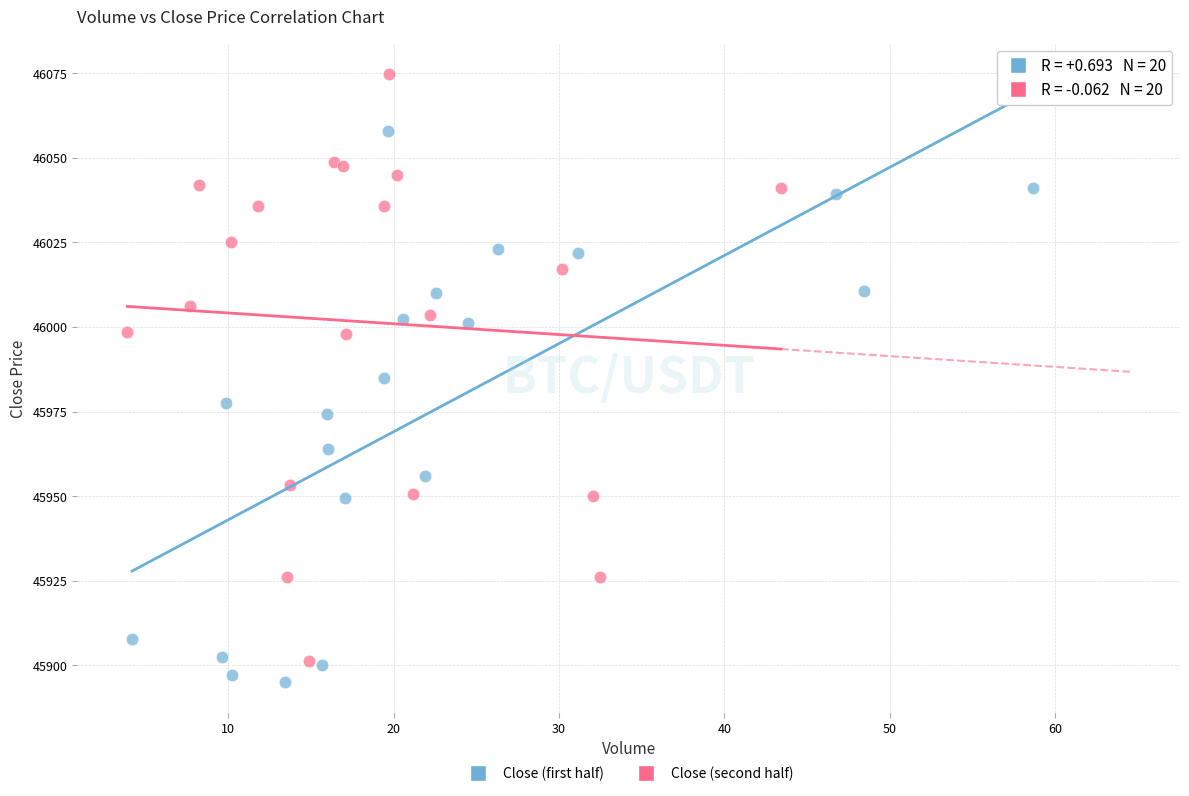

Which series contains the highest Y value?

Close (second half)